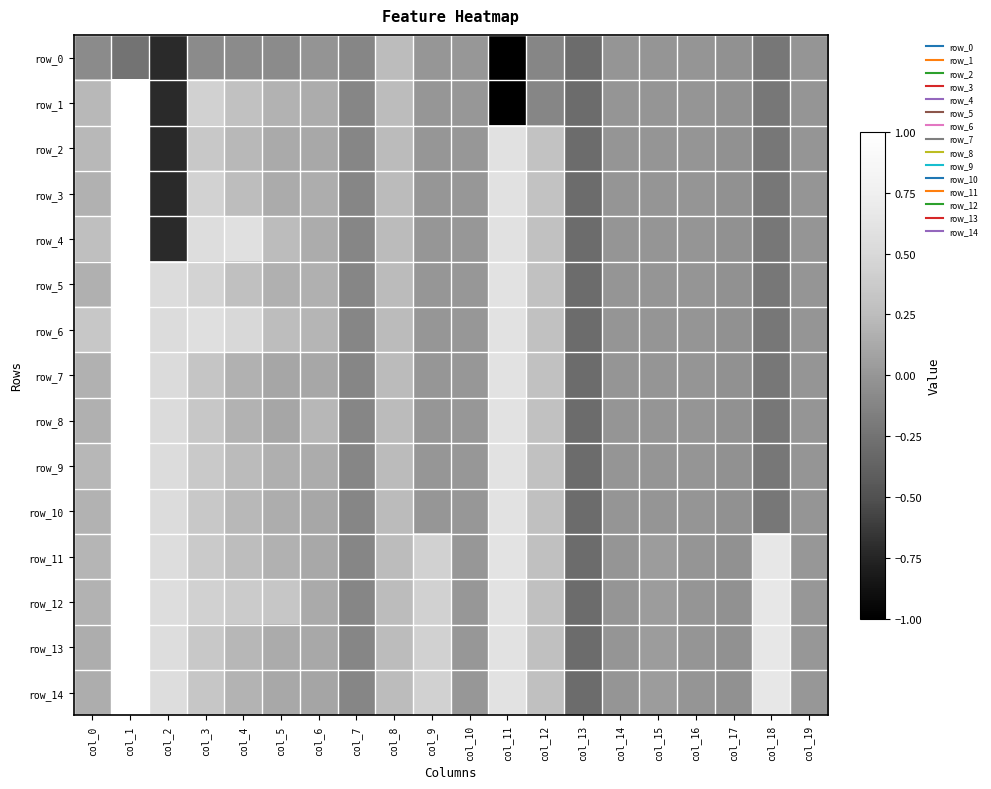

True or false: row_5 has a value of 0.8 at col_9.

False